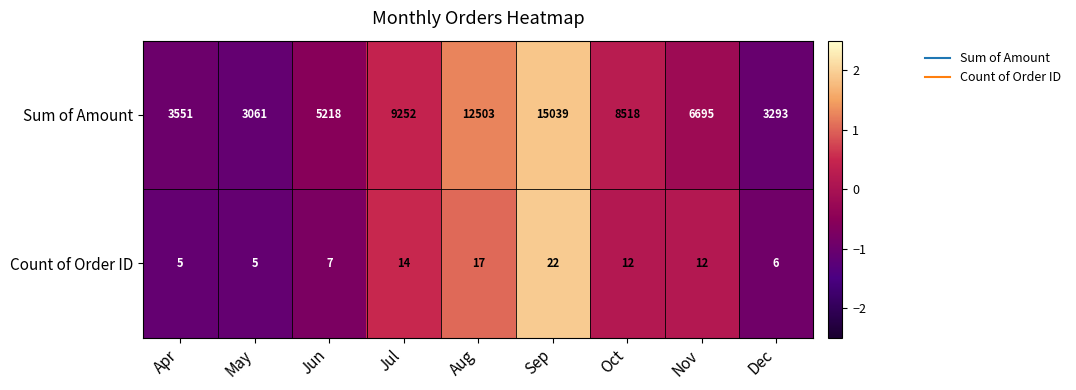

List the series in order of their peak value, lowest first.

Count of Order ID, Sum of Amount